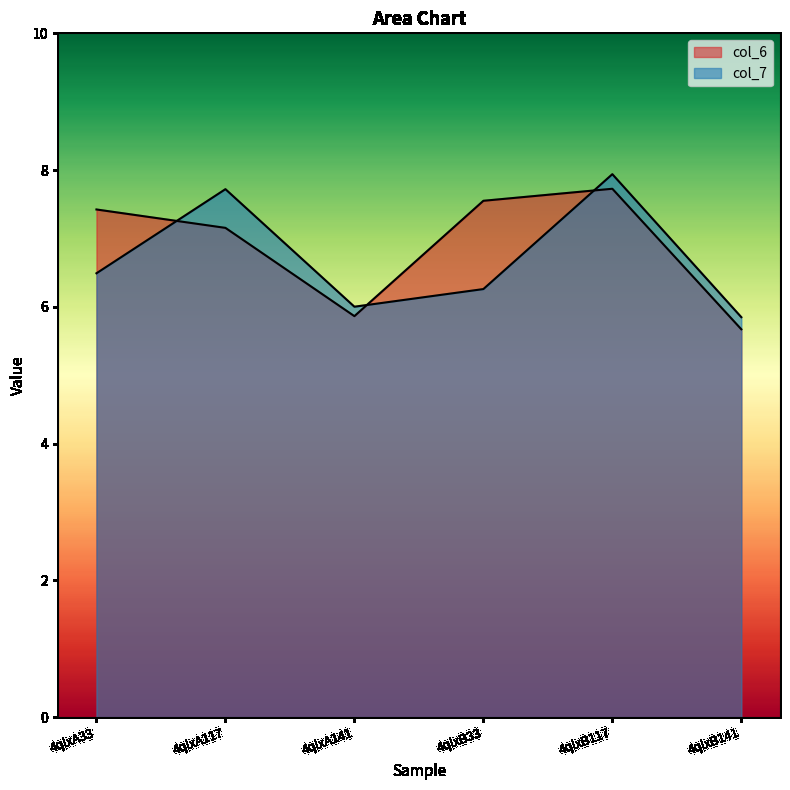

At which category is the sum across all series the highest?

4qlxB117